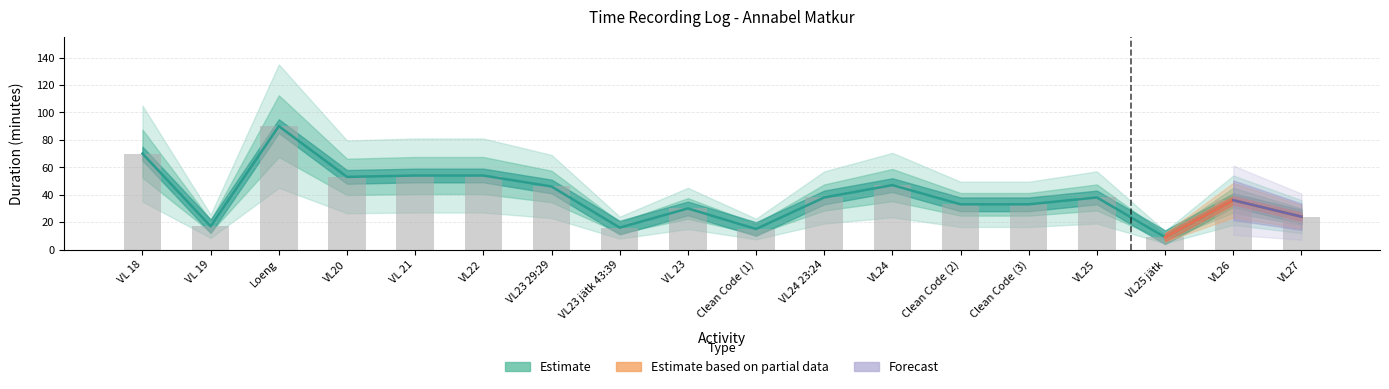

Which label corresponds to the largest value in the chart?

Loeng